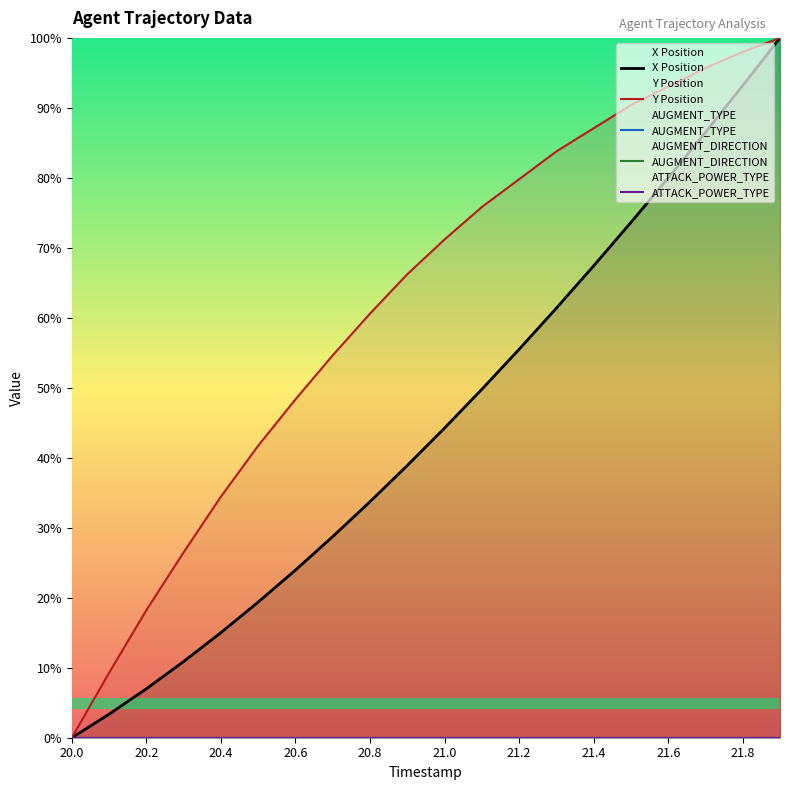

Reading left to right, extract all data points from this chart.

X Position: 0.0	3.4	7.0	10.9	15.0	19.4	24.0	28.7	33.7	38.9	44.2	49.8	55.5	61.4	67.4	73.6	80.0	86.5	93.2	100.0
Y Position: 0.0	9.3	18.2	26.5	34.4	41.7	48.3	54.6	60.6	66.2	71.2	75.8	79.8	83.8	87.1	90.4	93.0	95.7	98.0	100.0
AUGMENT_TYPE: 0.0	0.0	0.0	0.0	0.0	0.0	0.0	0.0	0.0	0.0	0.0	0.0	0.0	0.0	0.0	0.0	0.0	0.0	0.0	0.0
AUGMENT_DIRECTION: 0.0	0.0	0.0	0.0	0.0	0.0	0.0	0.0	0.0	0.0	0.0	0.0	0.0	0.0	0.0	0.0	0.0	0.0	0.0	0.0
ATTACK_POWER_TYPE: 0.0	0.0	0.0	0.0	0.0	0.0	0.0	0.0	0.0	0.0	0.0	0.0	0.0	0.0	0.0	0.0	0.0	0.0	0.0	0.0